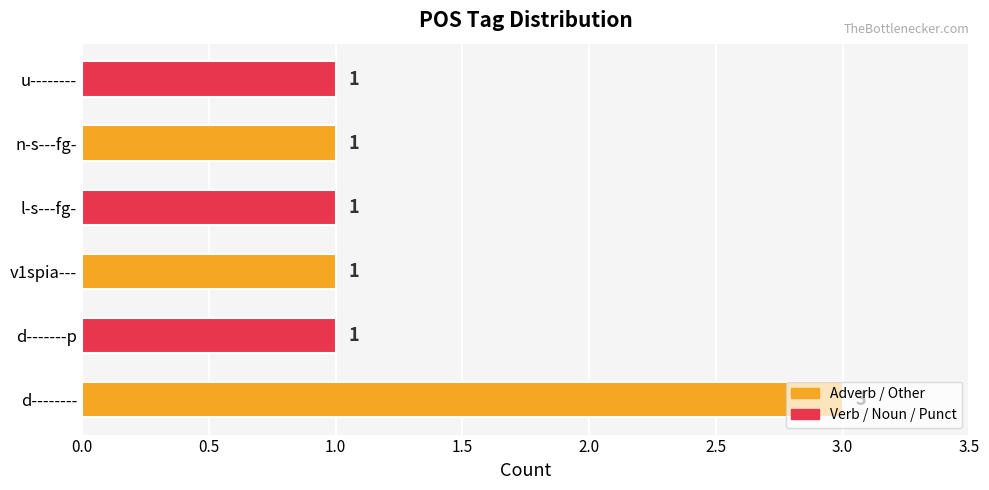

What is the sum of all values?

8